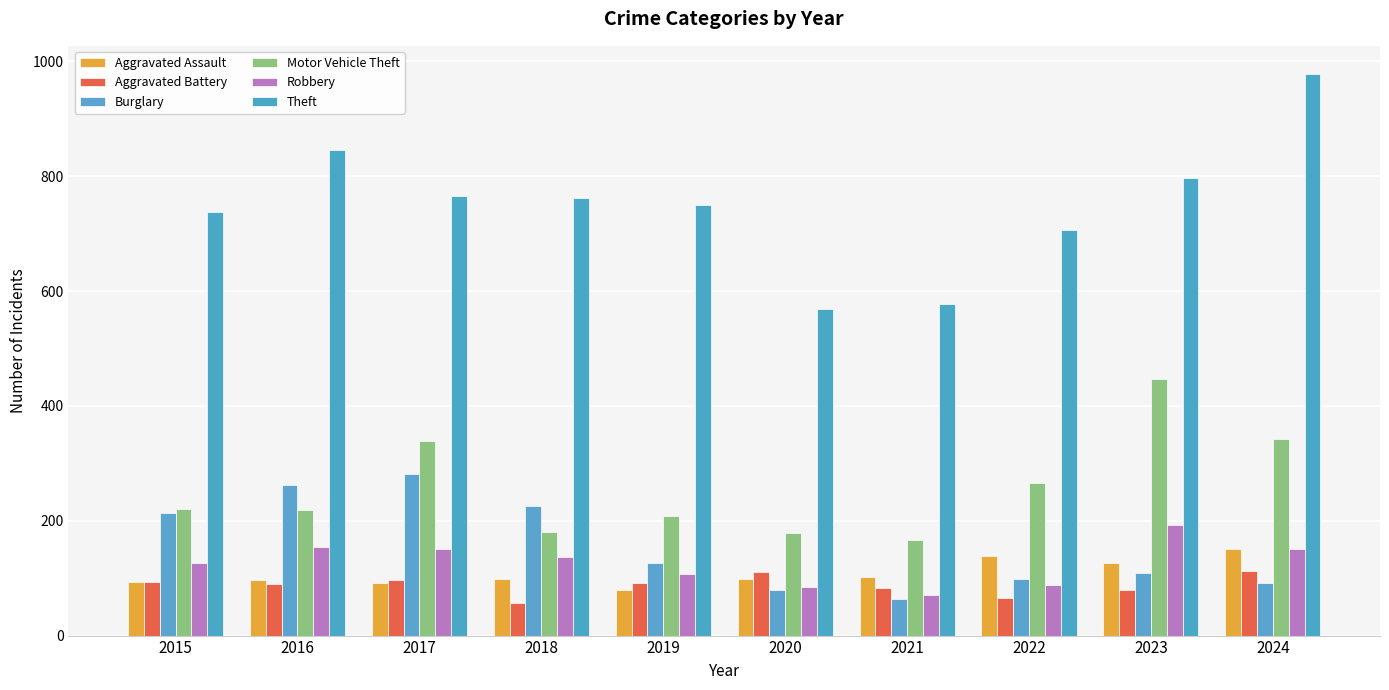

Reading right to left, extract all data points from this chart.

Aggravated Assault: 2024=151	2023=126	2022=138	2021=102	2020=98	2019=79	2018=98	2017=91	2016=96	2015=93
Aggravated Battery: 2024=112	2023=80	2022=65	2021=83	2020=110	2019=92	2018=57	2017=97	2016=90	2015=94
Burglary: 2024=91	2023=109	2022=99	2021=64	2020=79	2019=126	2018=225	2017=282	2016=263	2015=213
Motor Vehicle Theft: 2024=343	2023=447	2022=265	2021=166	2020=178	2019=209	2018=180	2017=339	2016=218	2015=221
Robbery: 2024=151	2023=192	2022=88	2021=71	2020=84	2019=107	2018=137	2017=150	2016=154	2015=126
Theft: 2024=978	2023=796	2022=707	2021=577	2020=569	2019=750	2018=762	2017=766	2016=846	2015=737